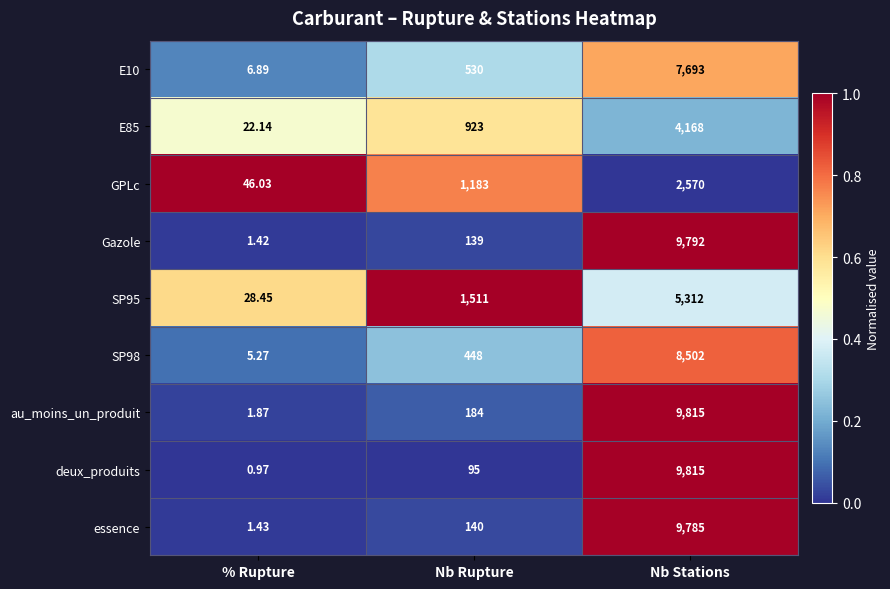

Which label corresponds to the smallest value in the chart?

% Rupture